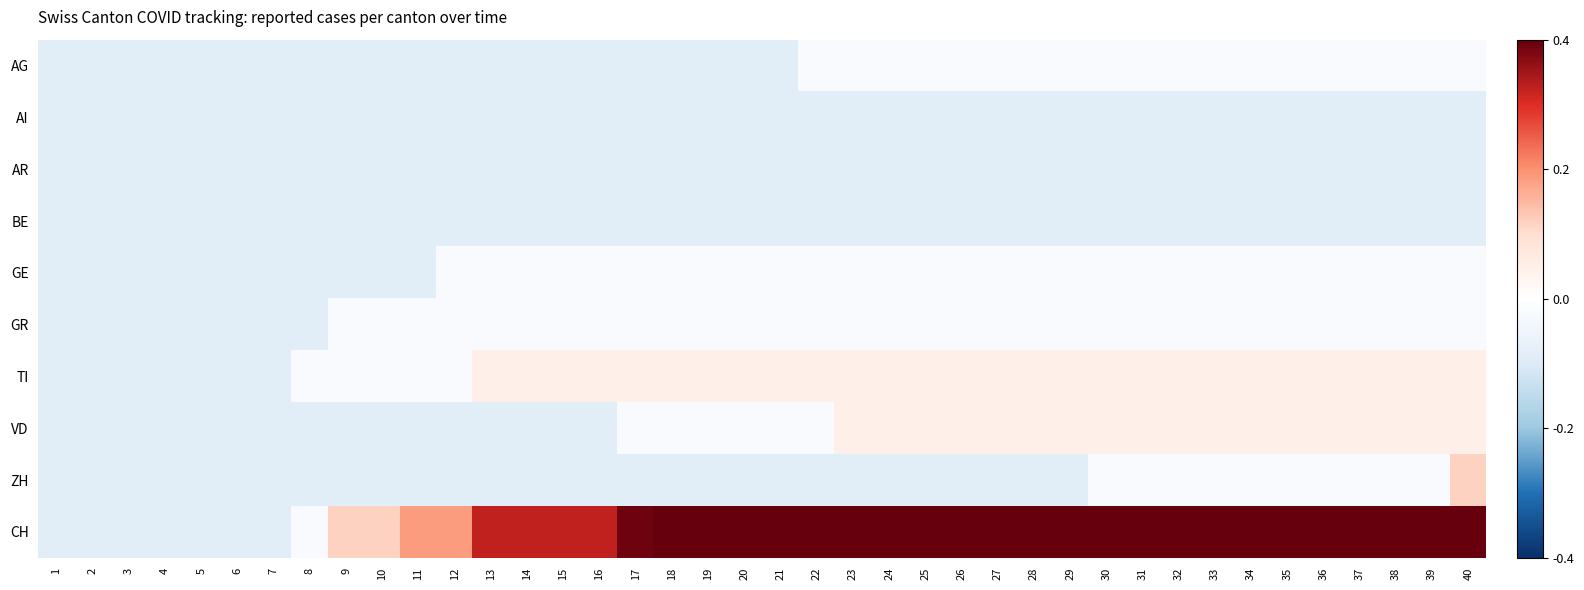

Which series has the largest range (max minus min)?

CH